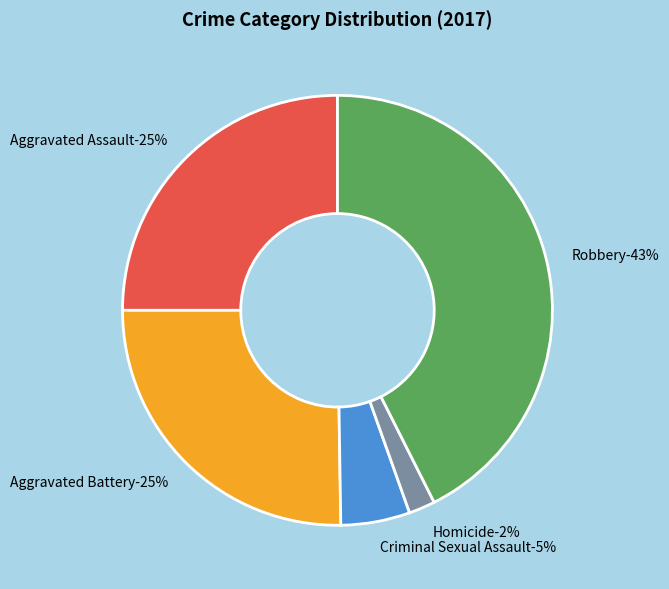

Approximately how many times larger is the value at Homicide compared to Aggravated Assault?

0.1